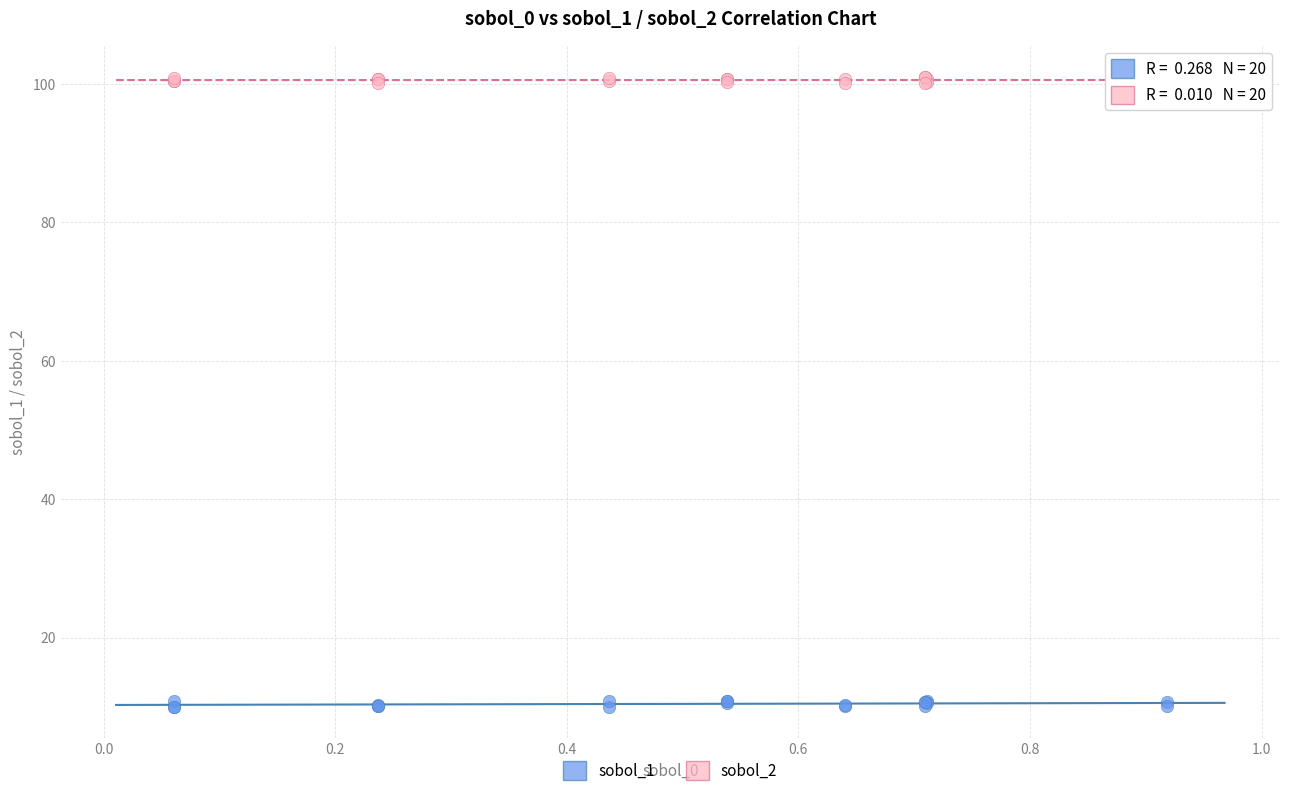

What is the X range (max minus min) for the scatter plot?

0.9